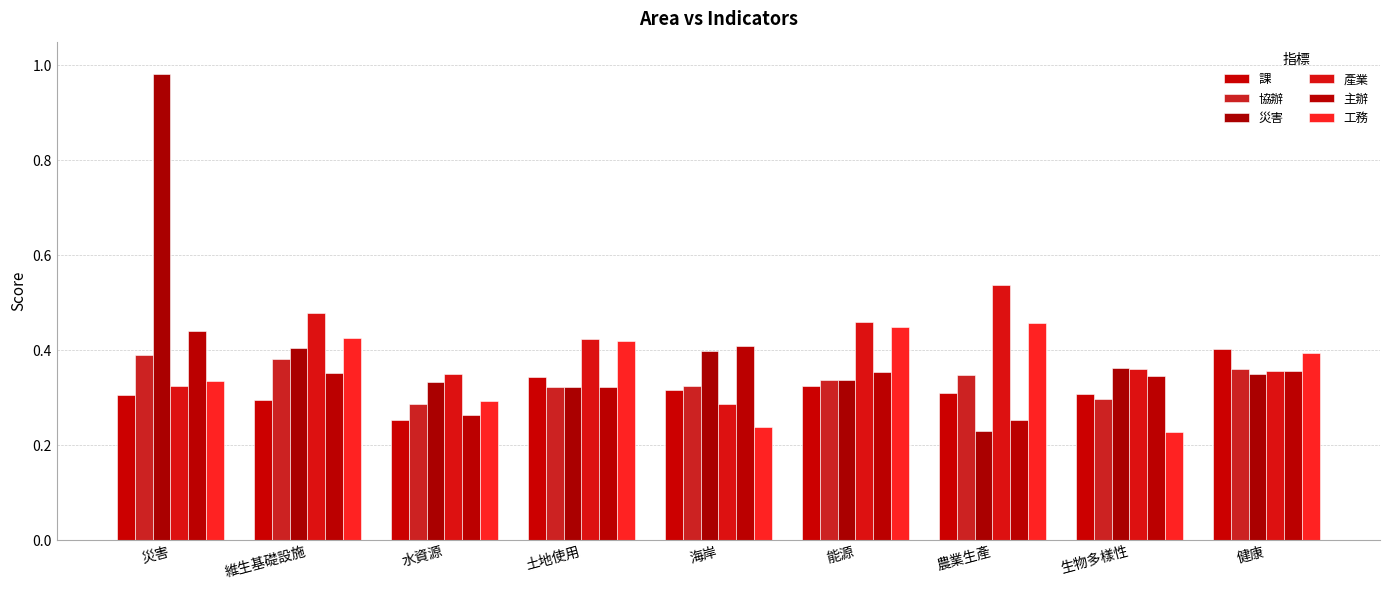

The 協辦 series shows 0.4 at 健康. True or false?

True